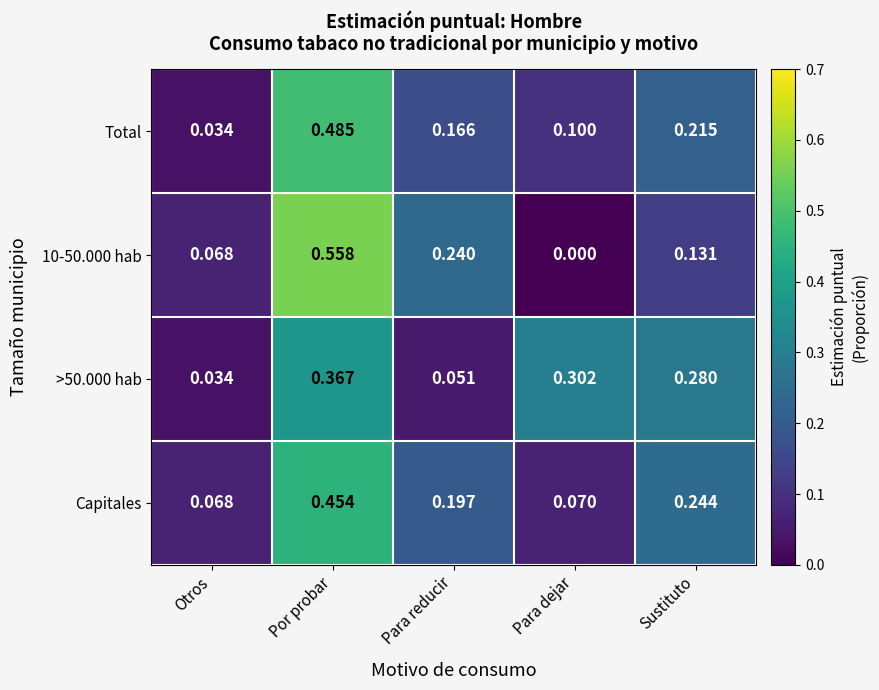

At which category is the sum across all series the highest?

Por probar